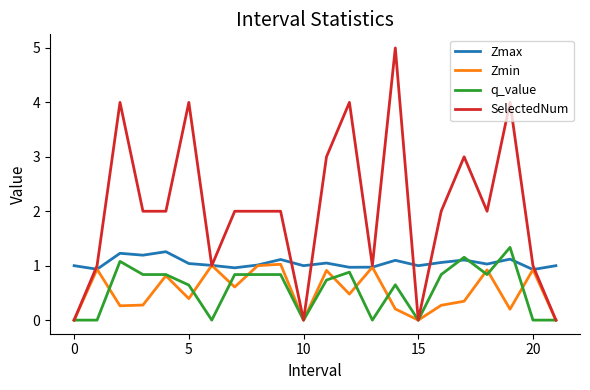

Which series has the largest total across all categories?

SelectedNum